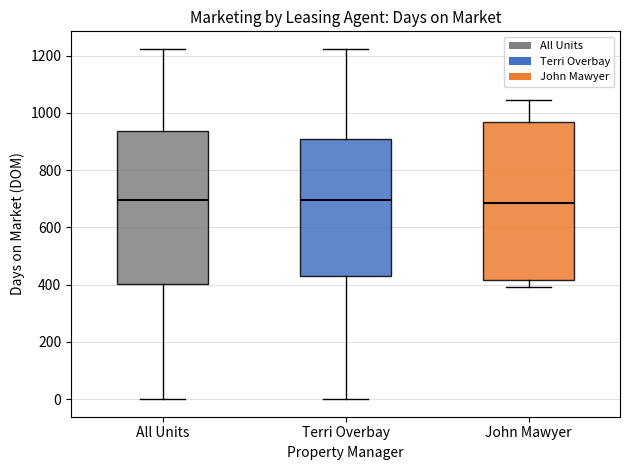

Where does the lower whisker of the box for All Units end on the y-axis? The values are not printed on the chart, so give them approximately, as read against the axis.

0